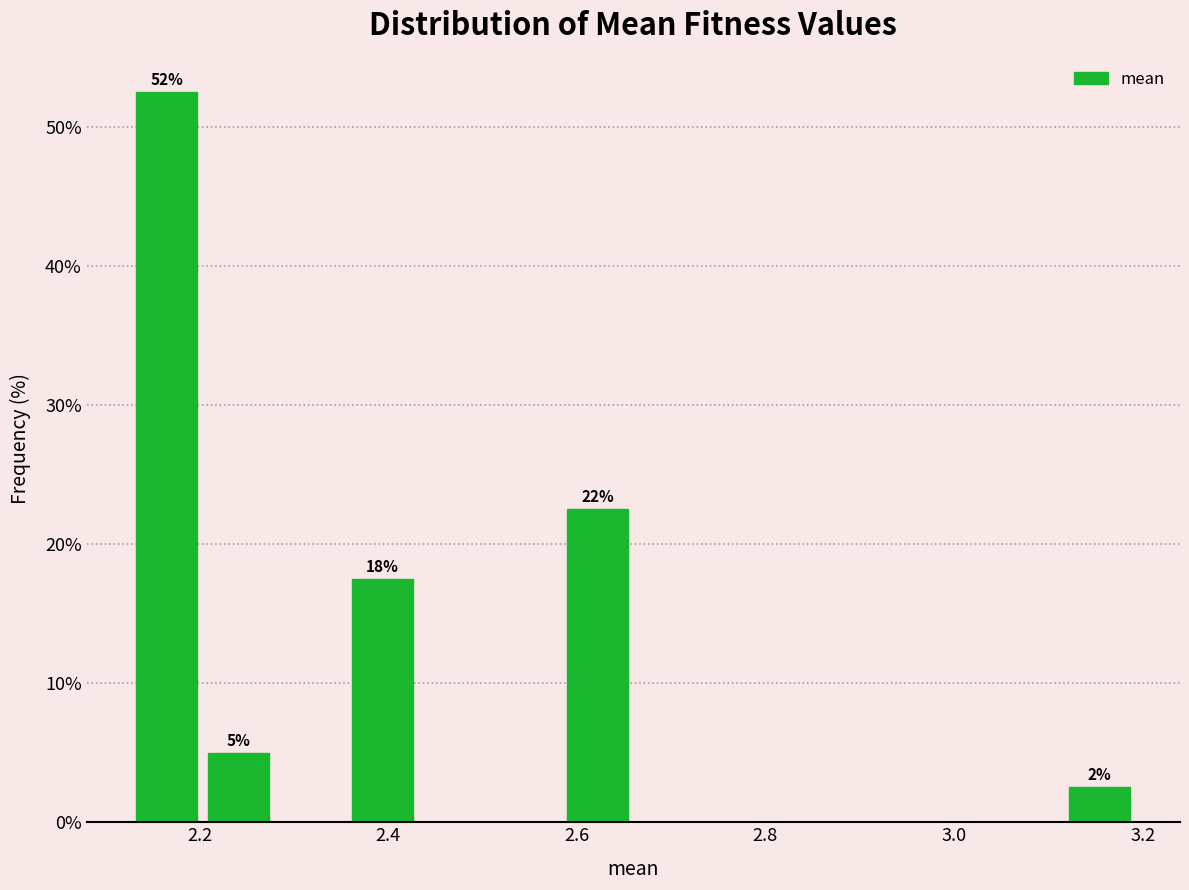

Around what value on the x-axis is the tallest bar? Give the approximate position of its centre, as read against the axis.

2.16